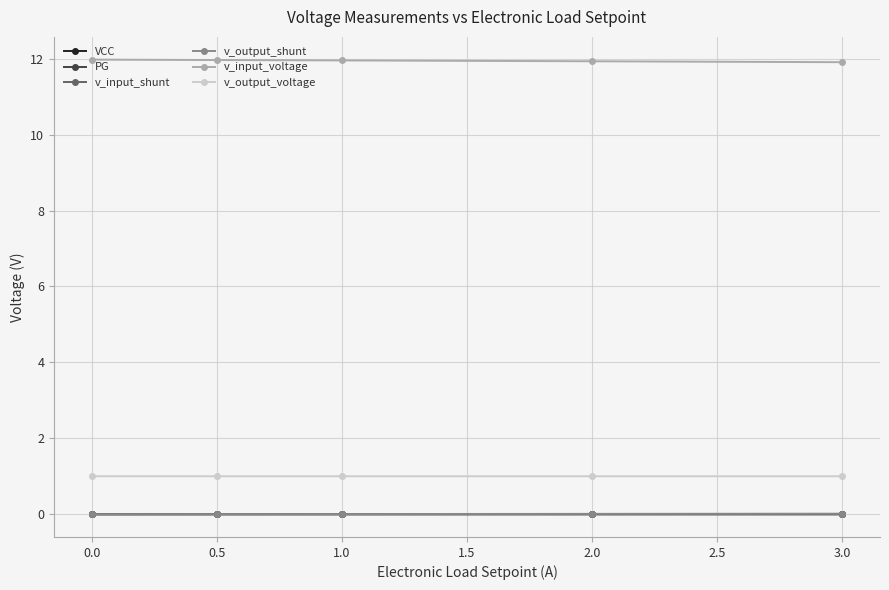

The v_output_voltage series shows 1.5 at 0.0. True or false?

False